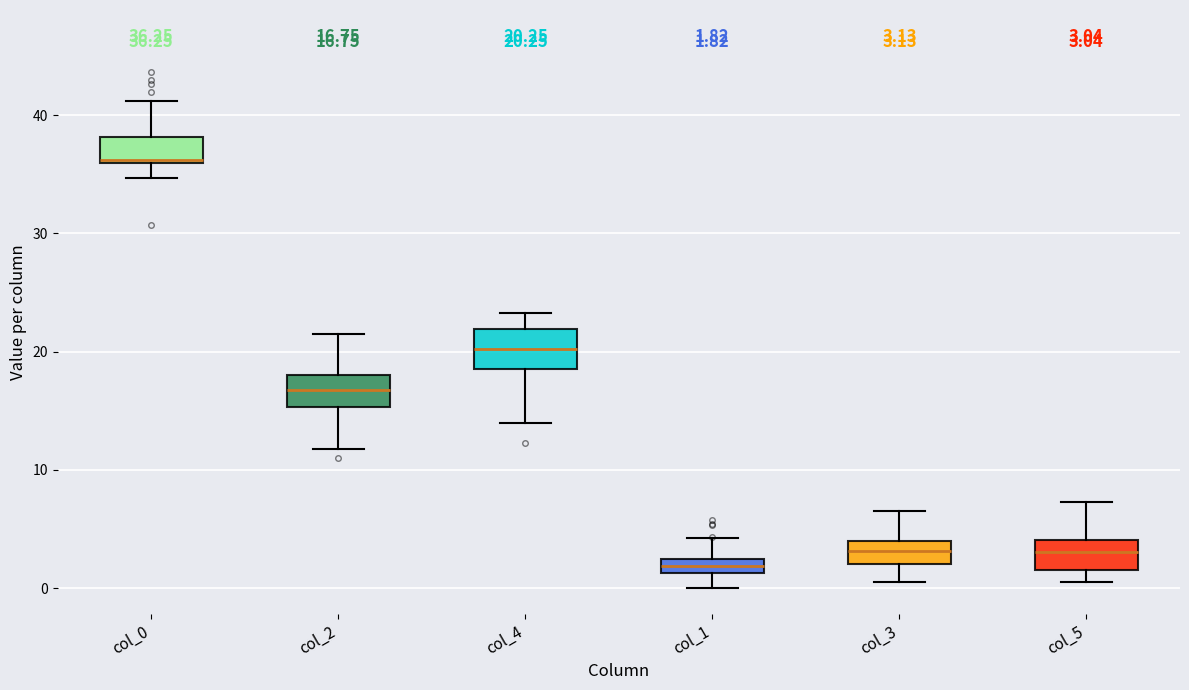

Which box's median line is the lowest?

col_1